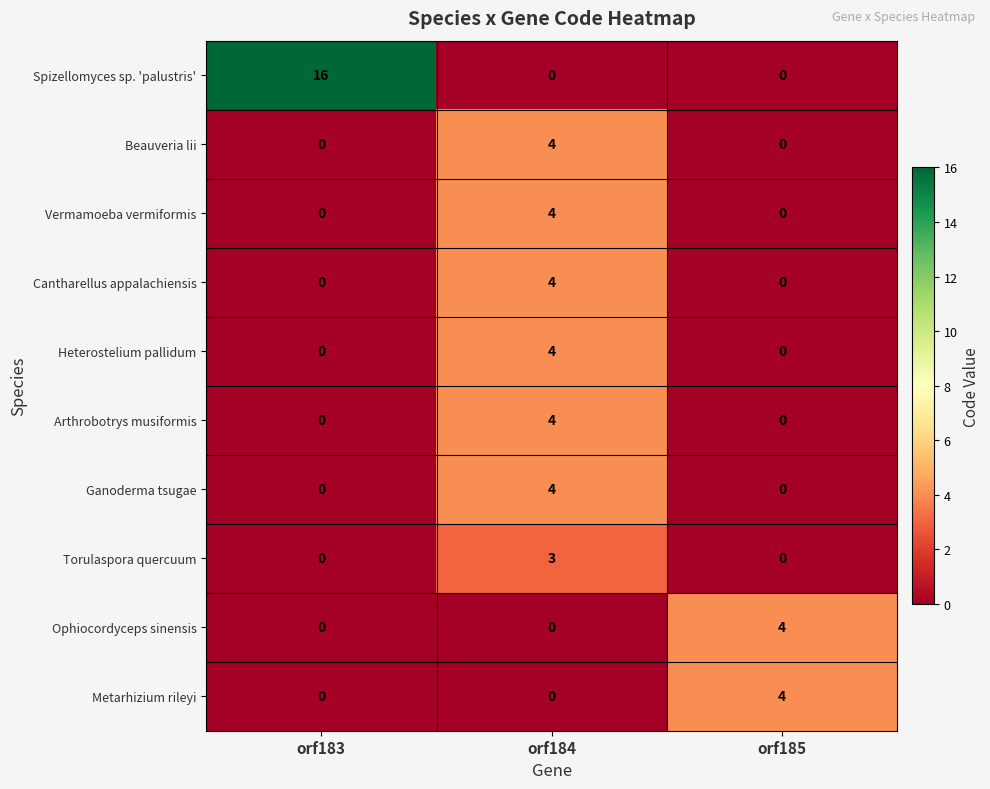

Is the value of Spizellomyces sp. 'palustris' at orf183 greater than the value of Cantharellus appalachiensis at orf185?

Yes